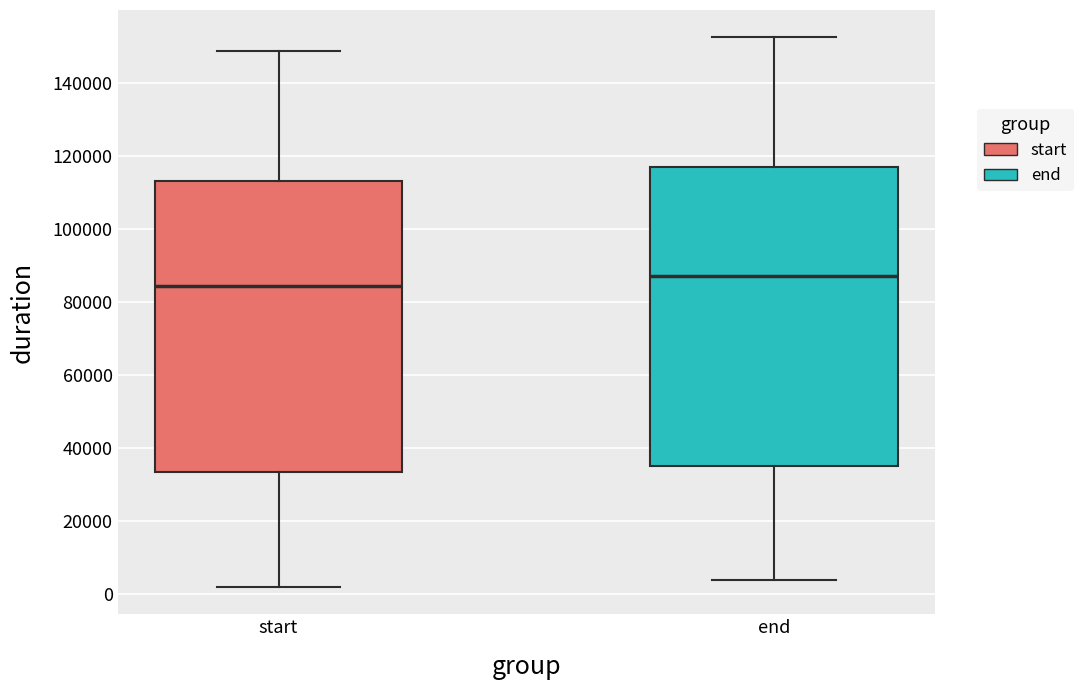

Comparing the boxes themselves (not the whiskers), which one is the tallest?

end